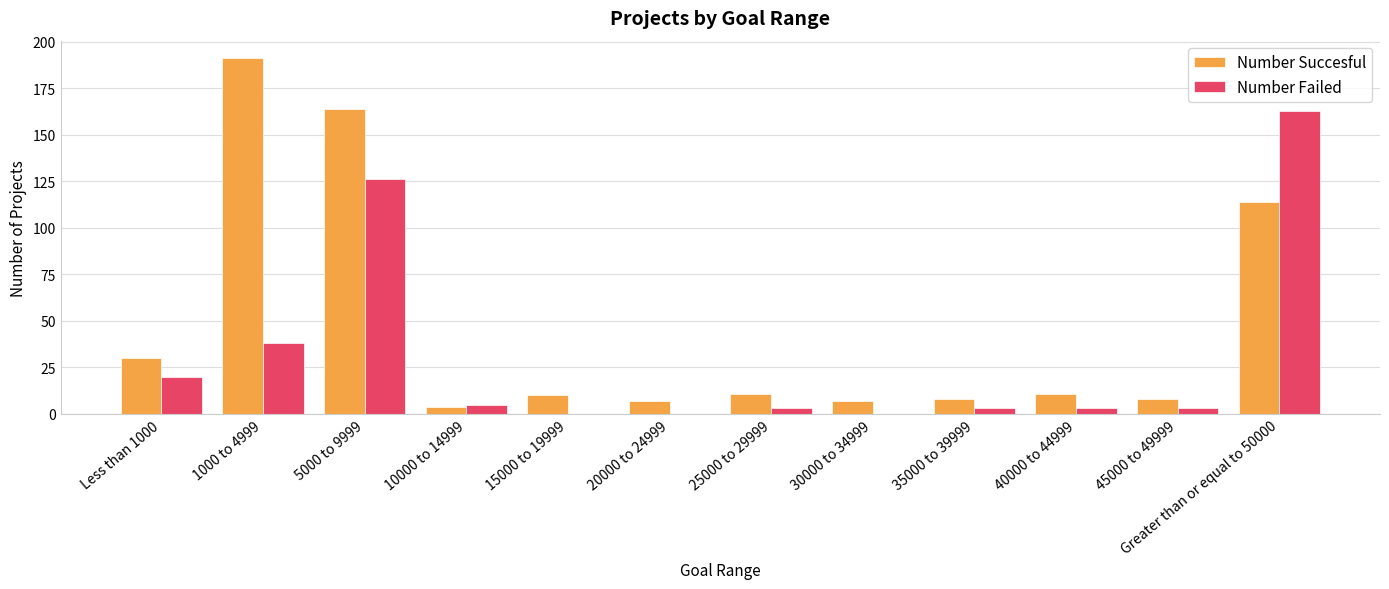

Reading left to right, transcribe all the data shown in this chart.

Number Succesful: Less than 1000=30	1000 to 4999=191	5000 to 9999=164	10000 to 14999=4	15000 to 19999=10	20000 to 24999=7	25000 to 29999=11	30000 to 34999=7	35000 to 39999=8	40000 to 44999=11	45000 to 49999=8	Greater than or equal to 50000=114
Number Failed: Less than 1000=20	1000 to 4999=38	5000 to 9999=126	10000 to 14999=5	15000 to 19999=0	20000 to 24999=0	25000 to 29999=3	30000 to 34999=0	35000 to 39999=3	40000 to 44999=3	45000 to 49999=3	Greater than or equal to 50000=163